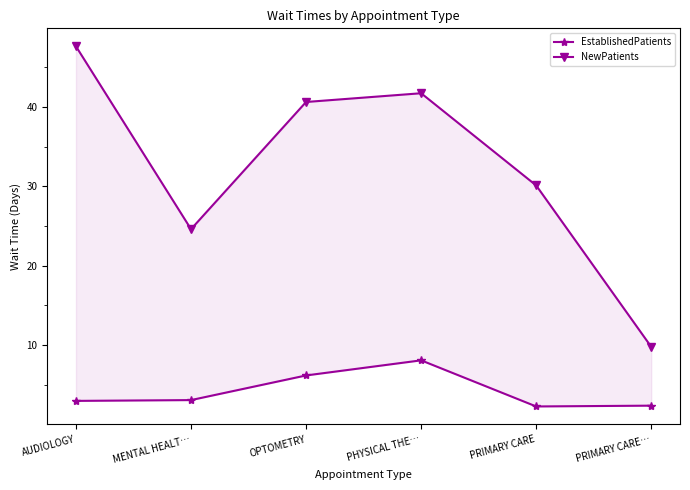

Does the chart display data point markers on the line(s)?

Yes